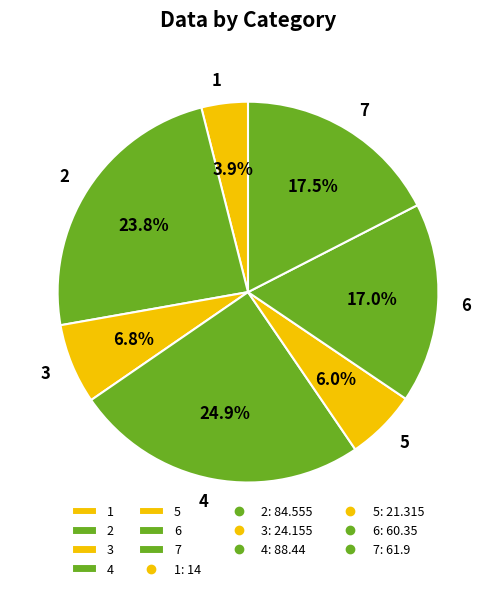

Is there a majority slice in this chart?

No